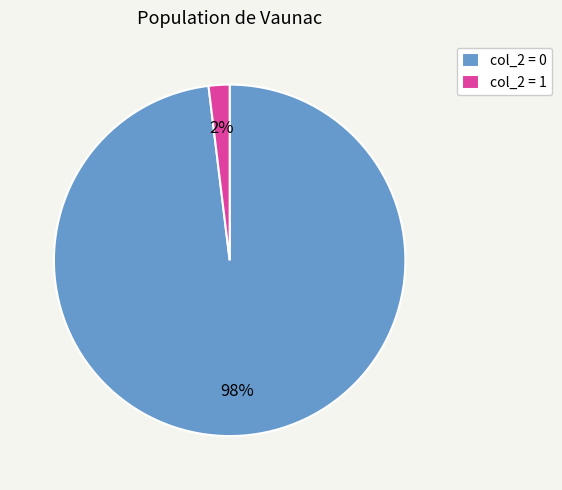

True or false: col_2 = 0 accounts for 92% of the total.

False